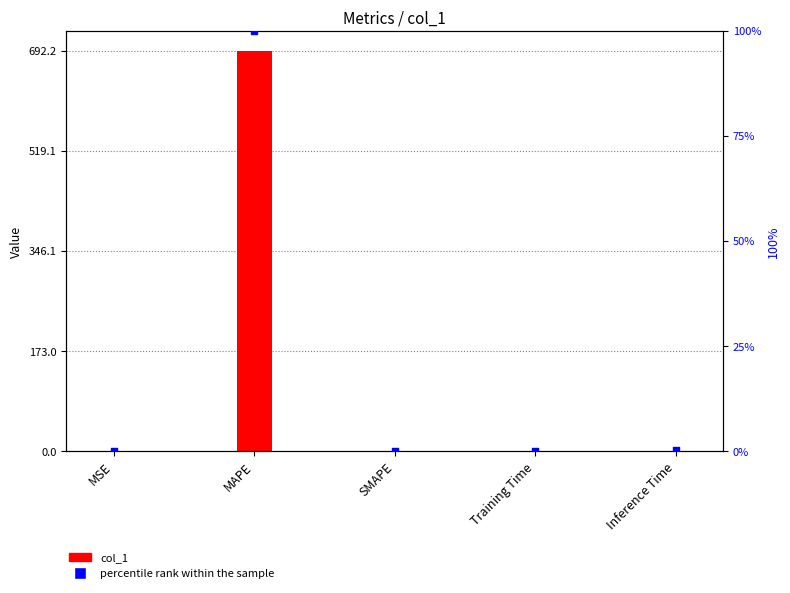

Which series has the largest Y range (max minus min)?

col_1